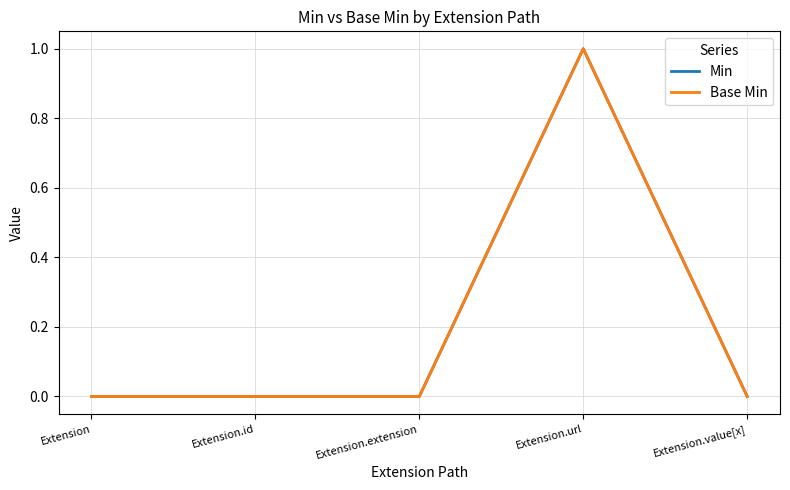

True or false: Base Min has more than 0 interior local peaks.

True